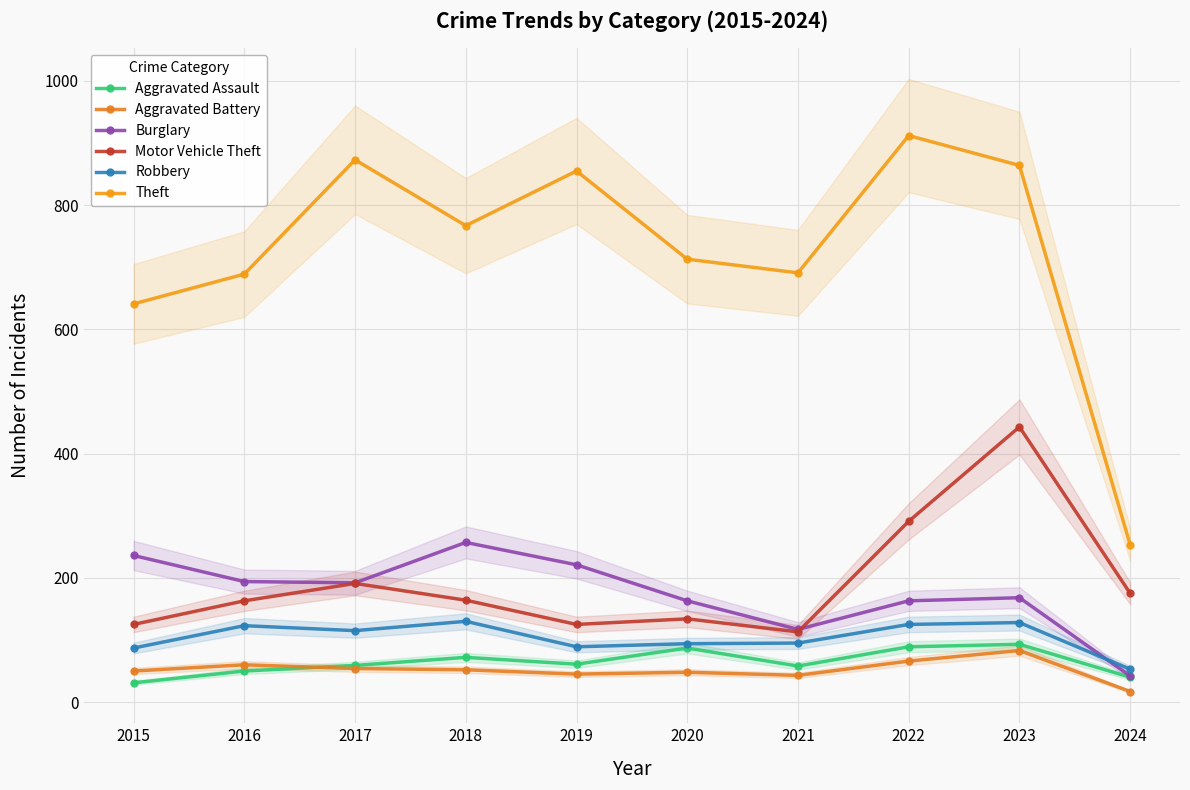

The Motor Vehicle Theft series shows 250 at 2016. True or false?

False